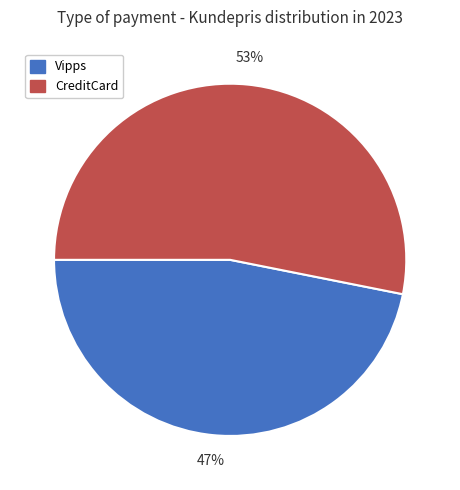

Combined, do Vipps and CreditCard account for over 50%?

Yes